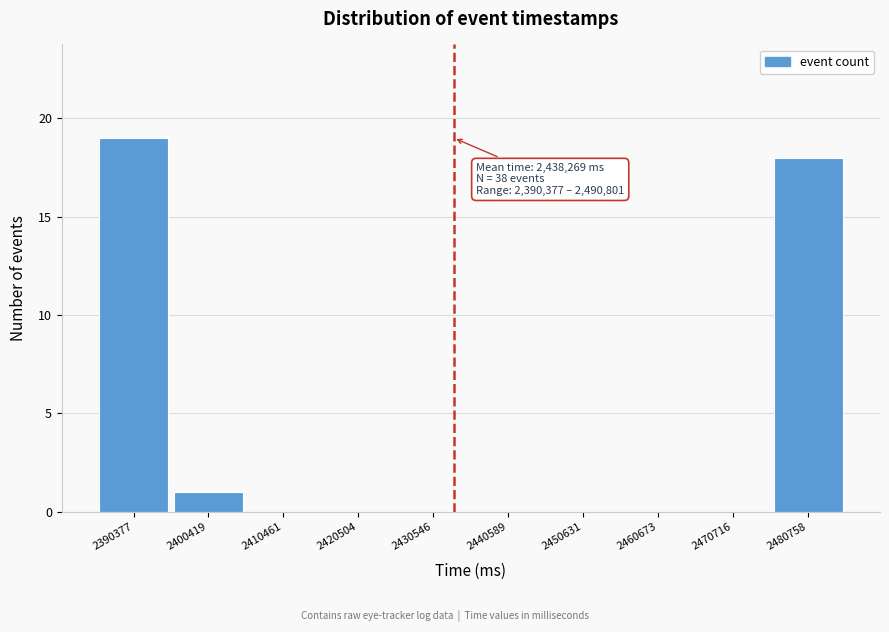

Reading left to right, extract all data points from this chart.

2390377=19	2400419=1	2410461=0	2420504=0	2430546=0	2440589=0	2450631=0	2460673=0	2470716=0	2480758=18